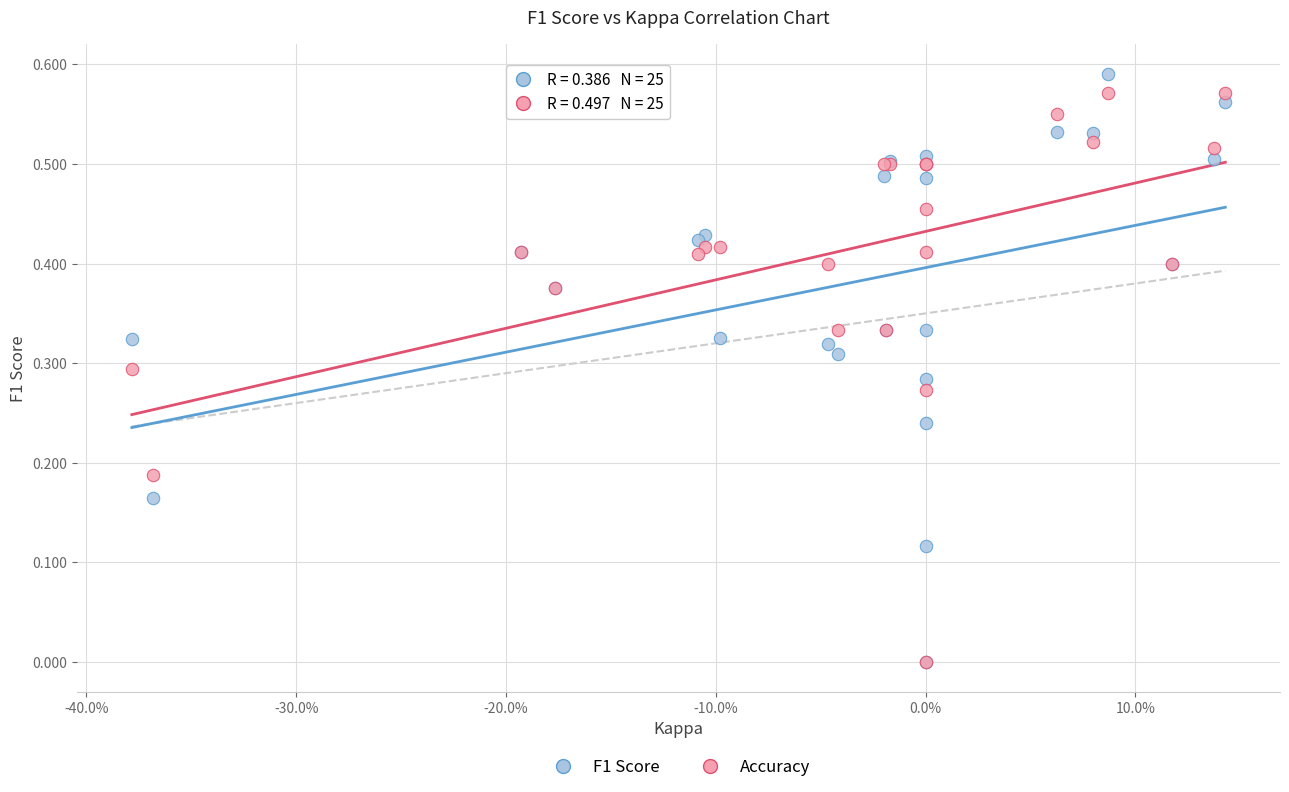

What are all the series names shown in the legend?

F1 Score, Accuracy